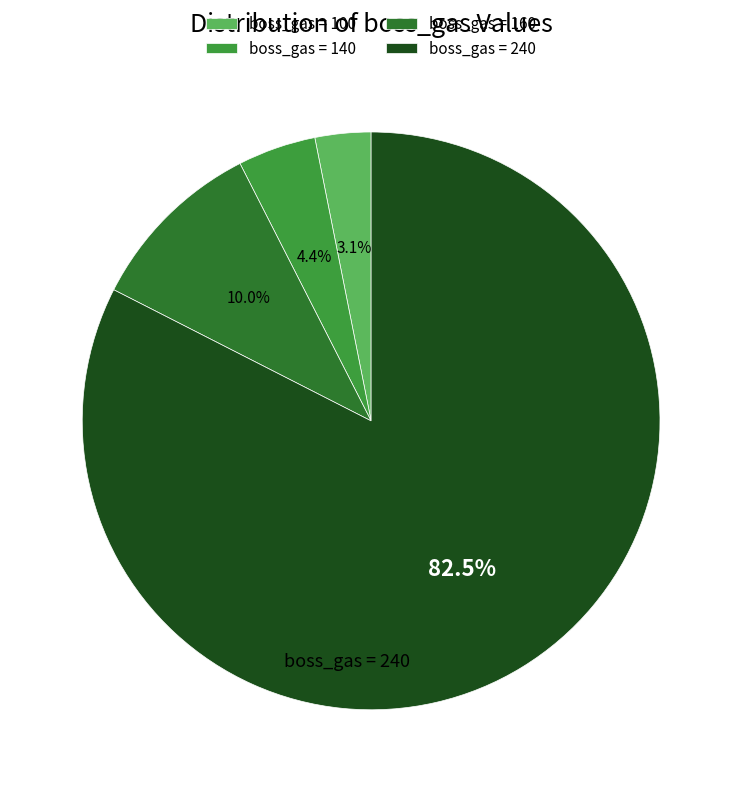

Does any single category account for the majority?

Yes